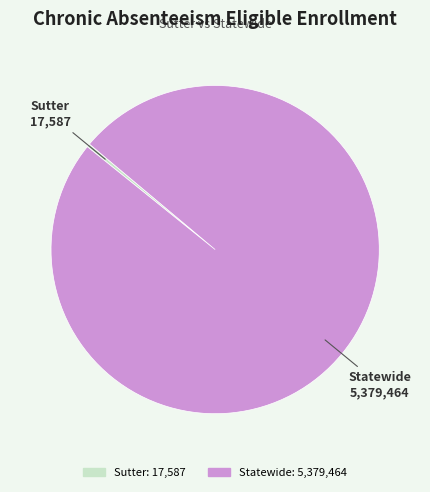

Is there a majority slice in this chart?

Yes